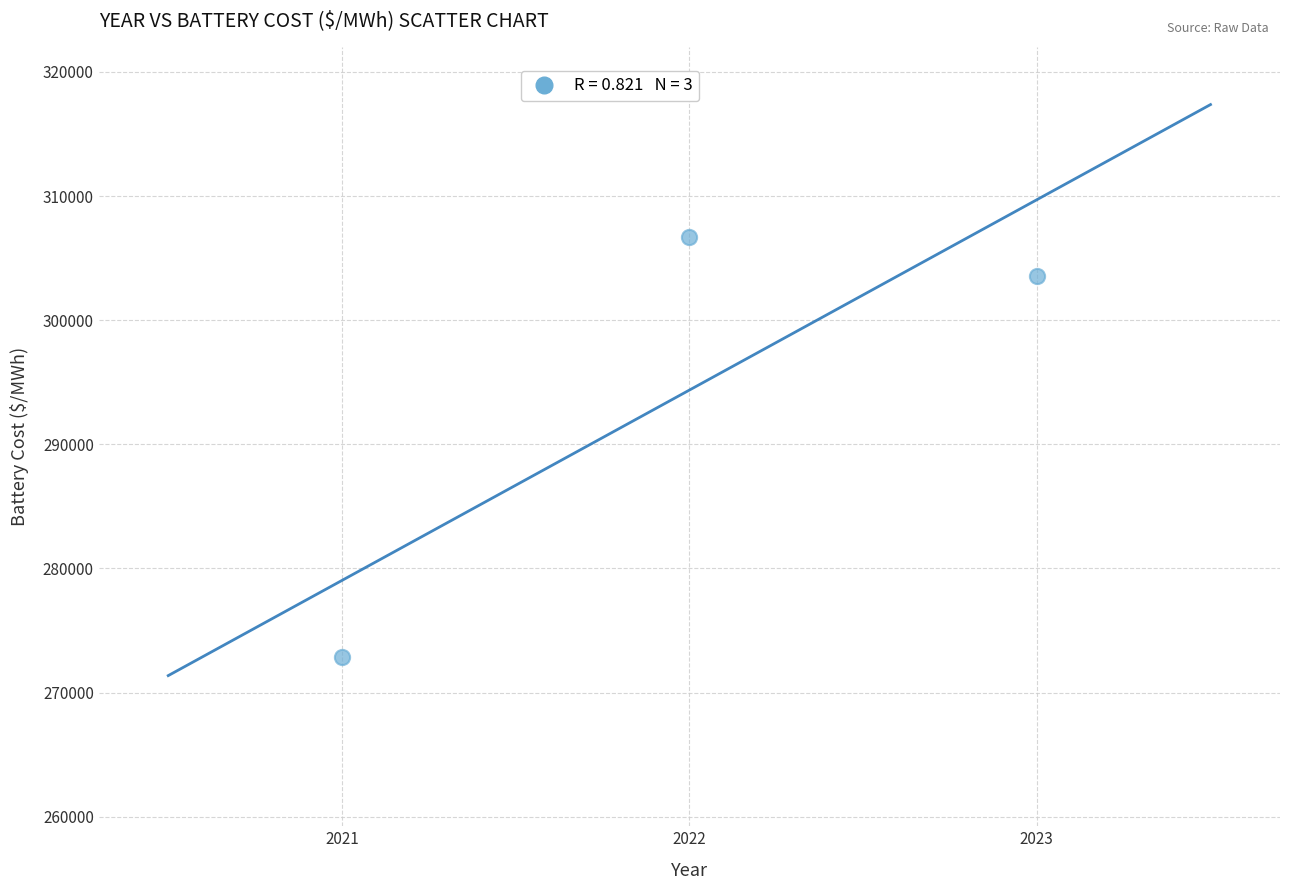

What Y value in the scatter plot is closest to 289783?

303546.3